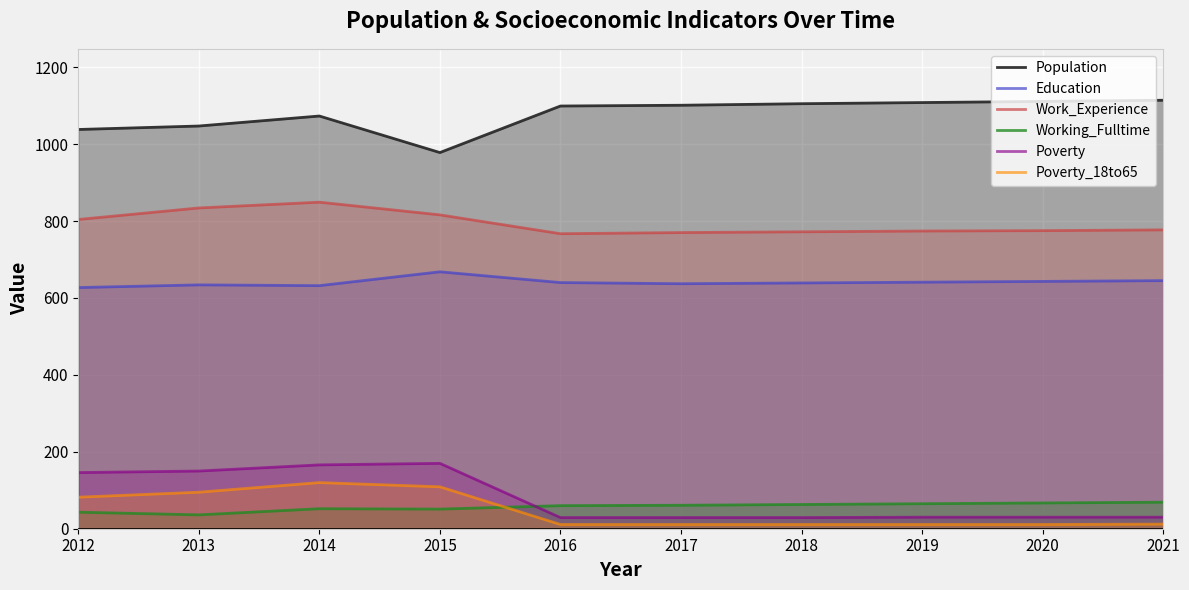

What is the sum of the Education values at 2021 and 2013?

1279